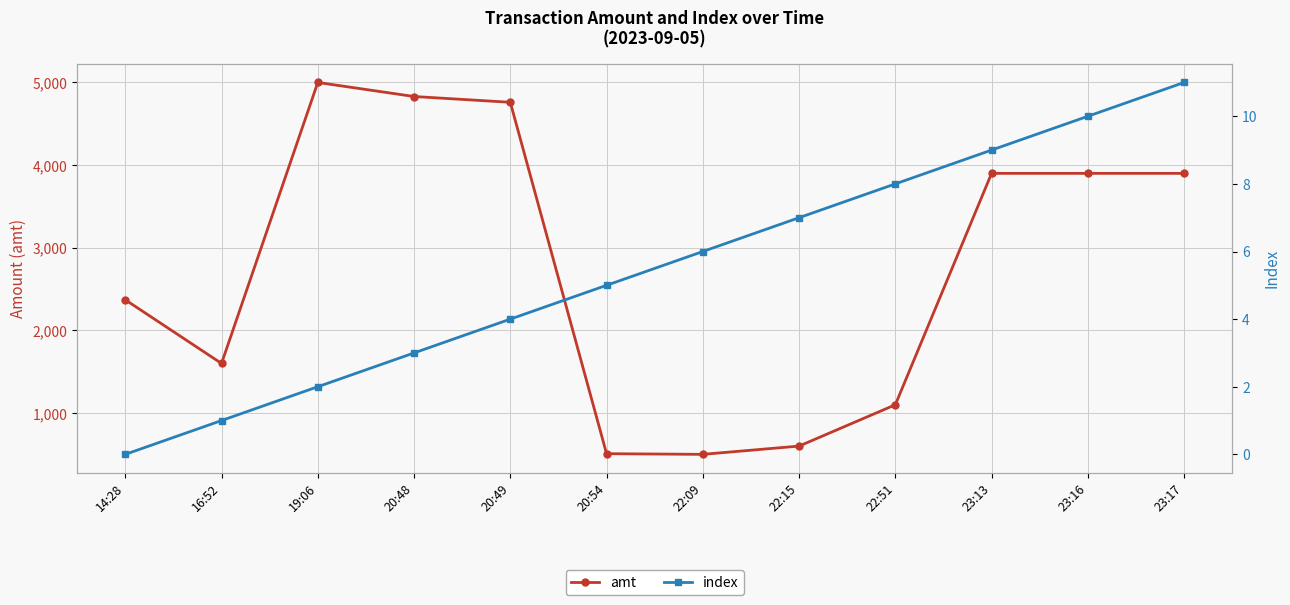

In amt, how many points are higher than both neighbors (excluding endpoints)?

1